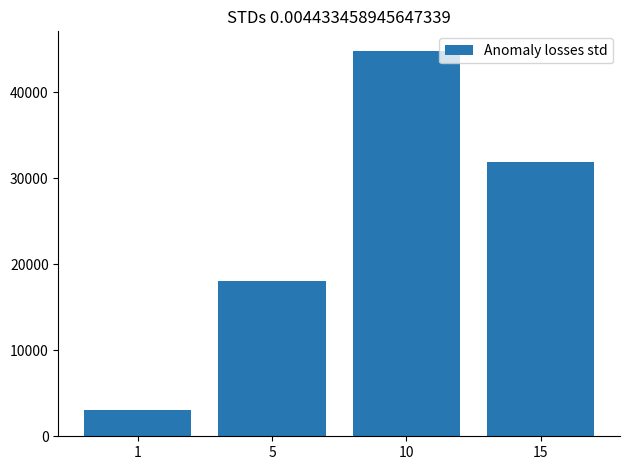

What is the value of the 2nd bar from the left?

18050